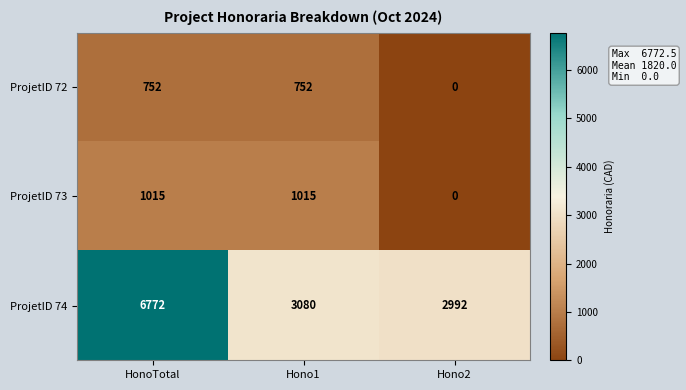

What is the sum of the ProjetID 73 values at Hono2 and HonoTotal?

1015